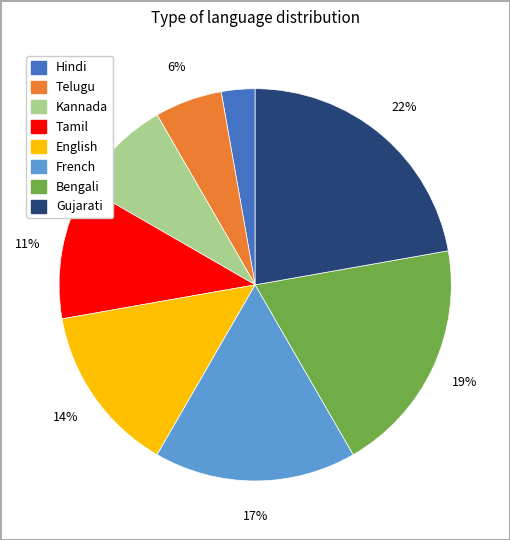

Do Hindi and French together represent more than half of the pie?

No